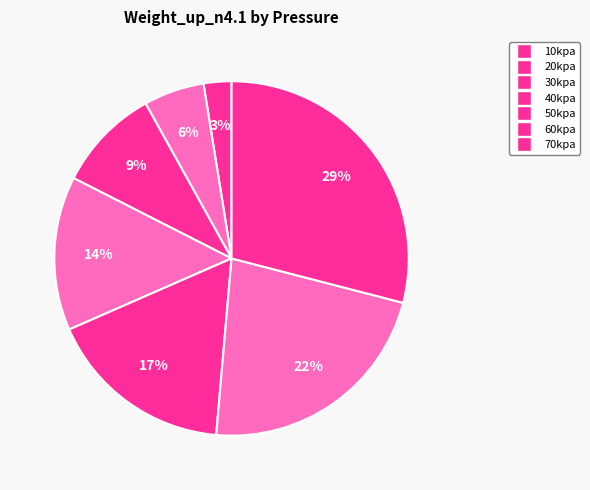

Is 30kpa the majority of the pie?

No